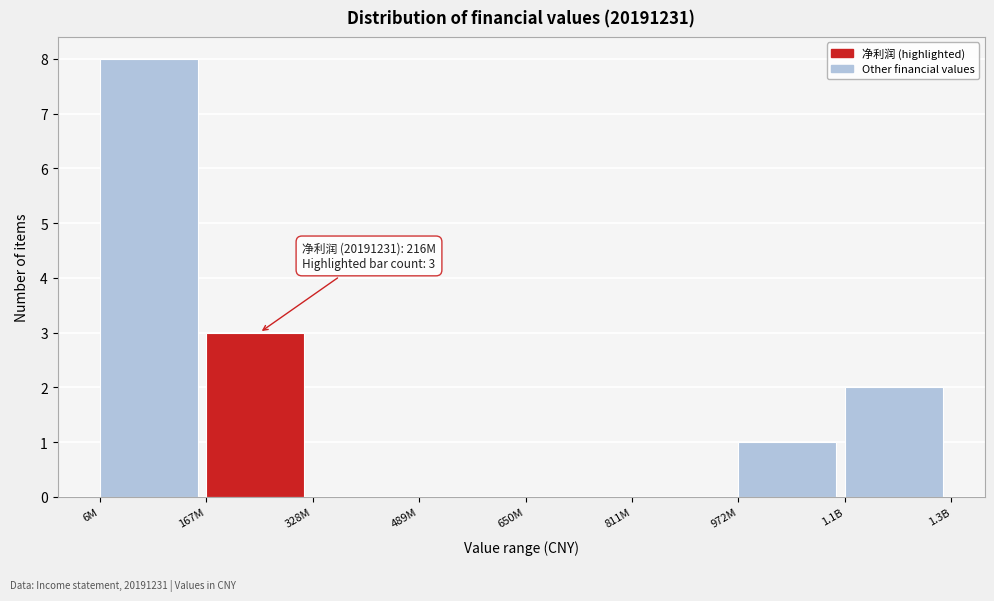

Reading left to right, list all the values displayed in this chart.

6M=8	167M=3	328M=0	489M=0	650M=0	811M=0	972M=1	1.1B=2